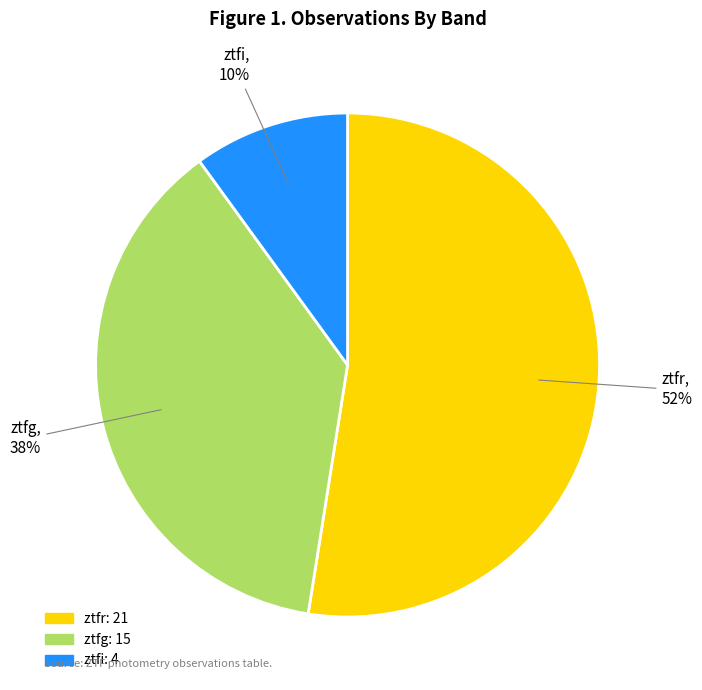

Combined, do ztfi and ztfg account for over 50%?

No